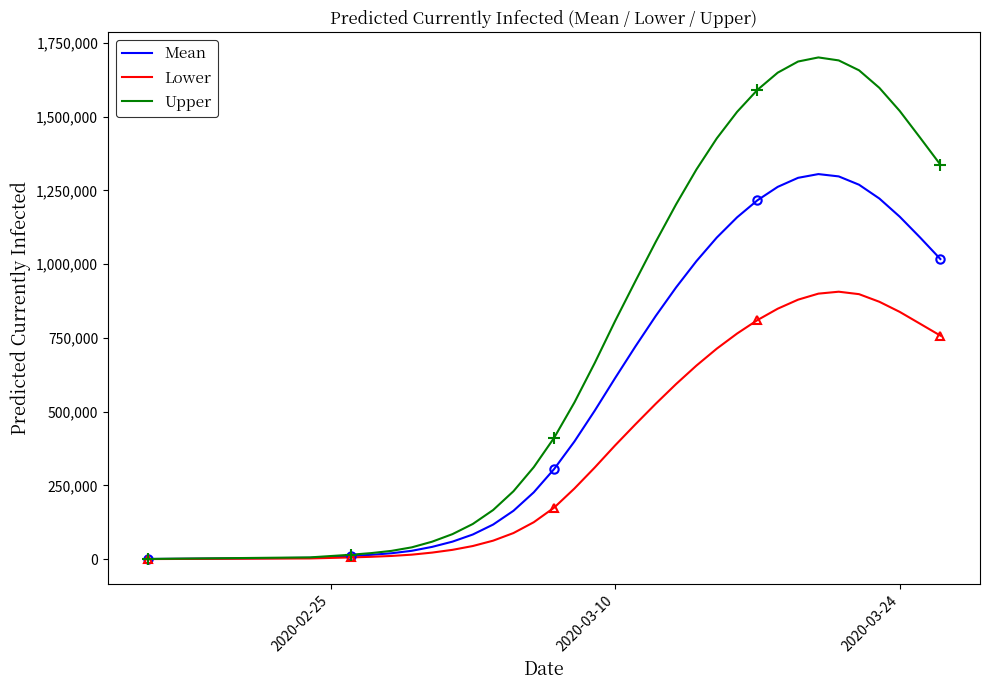

What is the maximum value shown in the chart?

1700312